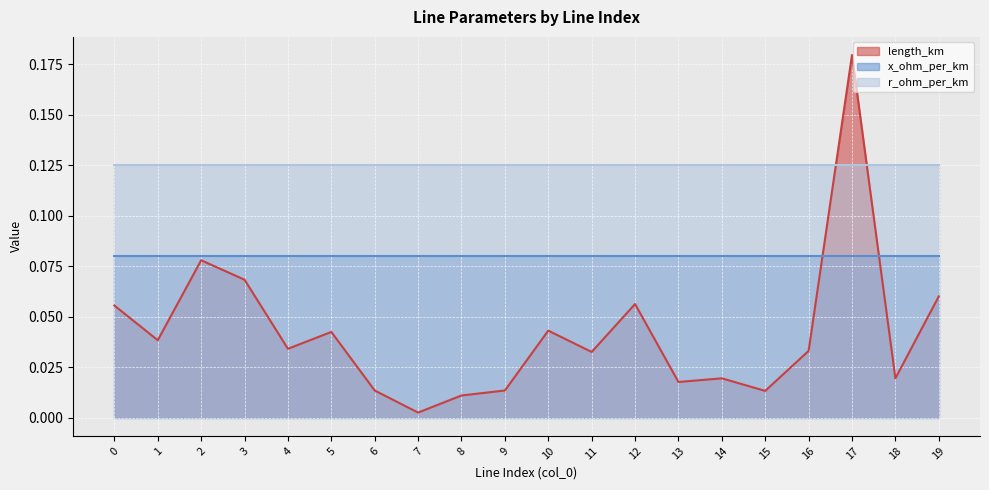

Reading left to right, extract all data points from this chart.

length_km: 0=0.1	1=0.0	2=0.1	3=0.1	4=0.0	5=0.0	6=0.0	7=0.0	8=0.0	9=0.0	10=0.0	11=0.0	12=0.1	13=0.0	14=0.0	15=0.0	16=0.0	17=0.2	18=0.0	19=0.1
x_ohm_per_km: 0=0.1	1=0.1	2=0.1	3=0.1	4=0.1	5=0.1	6=0.1	7=0.1	8=0.1	9=0.1	10=0.1	11=0.1	12=0.1	13=0.1	14=0.1	15=0.1	16=0.1	17=0.1	18=0.1	19=0.1
r_ohm_per_km: 0=0.1	1=0.1	2=0.1	3=0.1	4=0.1	5=0.1	6=0.1	7=0.1	8=0.1	9=0.1	10=0.1	11=0.1	12=0.1	13=0.1	14=0.1	15=0.1	16=0.1	17=0.1	18=0.1	19=0.1